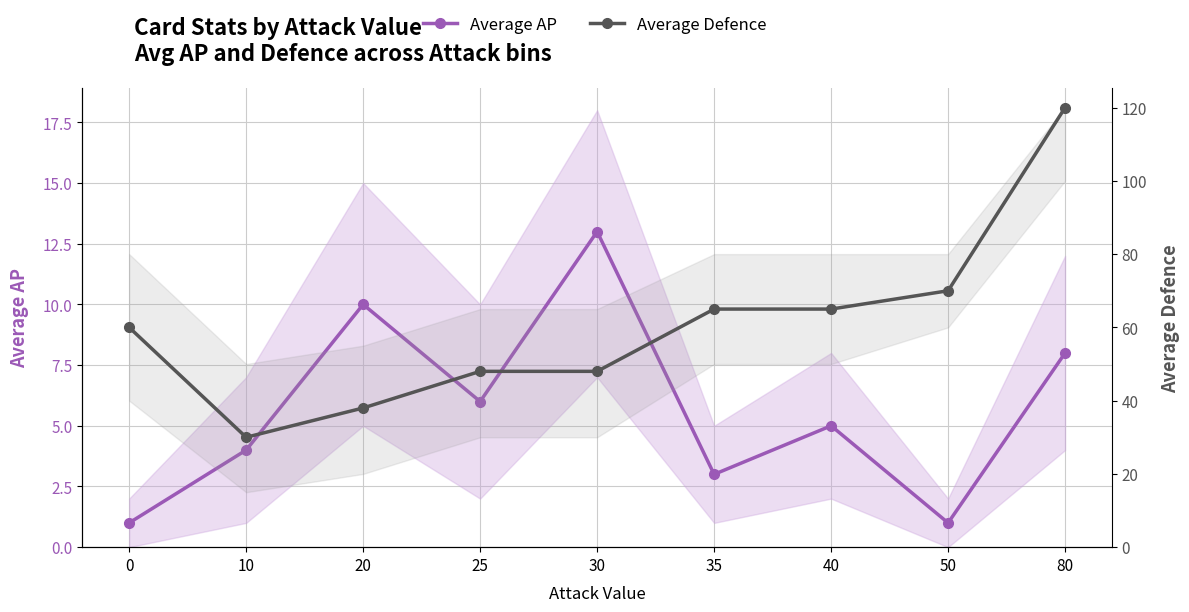

What are all the series names shown in the legend?

Average AP, Average Defence